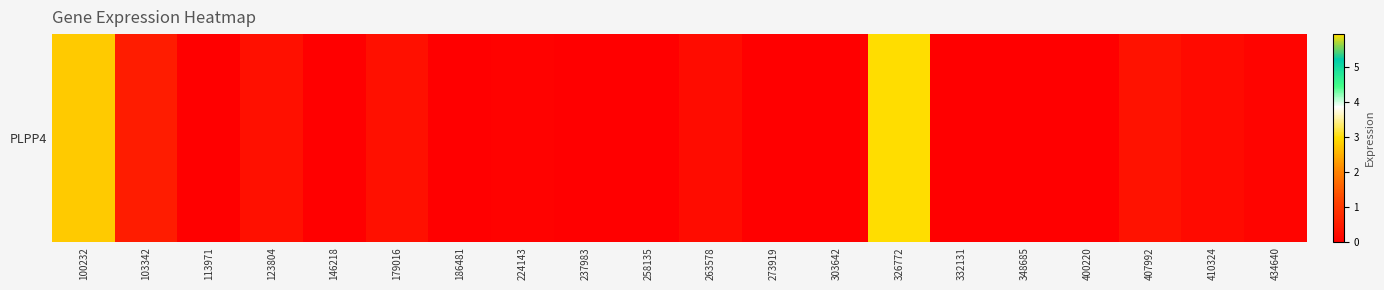

The value at 348685 is 0.0. True or false?

True